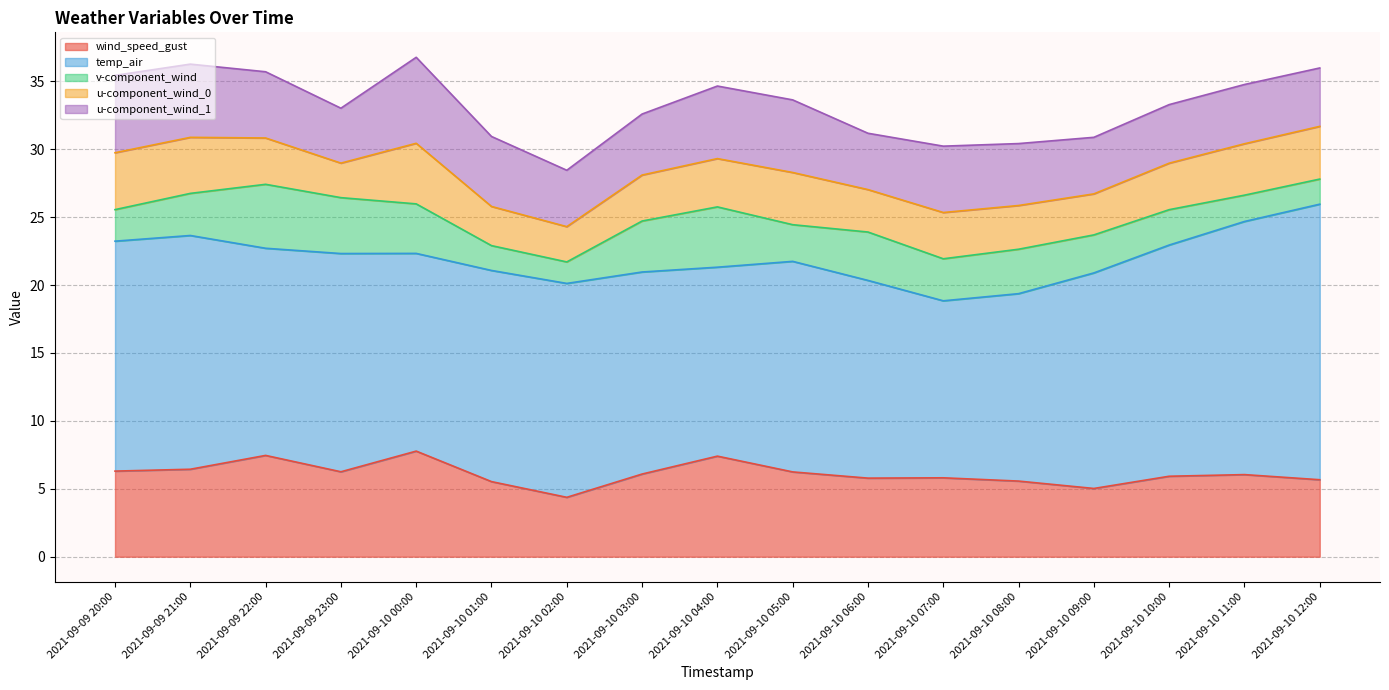

What is the smallest value displayed?

1.6